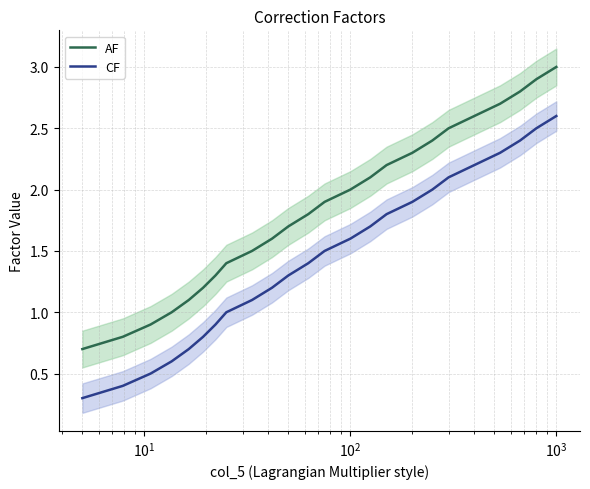

True or false: CF and AF cross at least once.

False